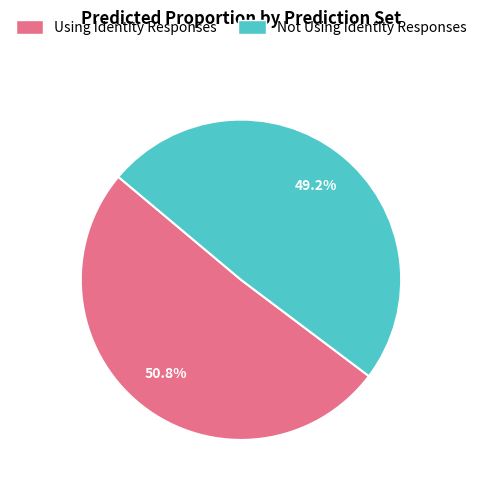

The Not Using Identity Responses slice represents 49% of the pie. True or false?

True